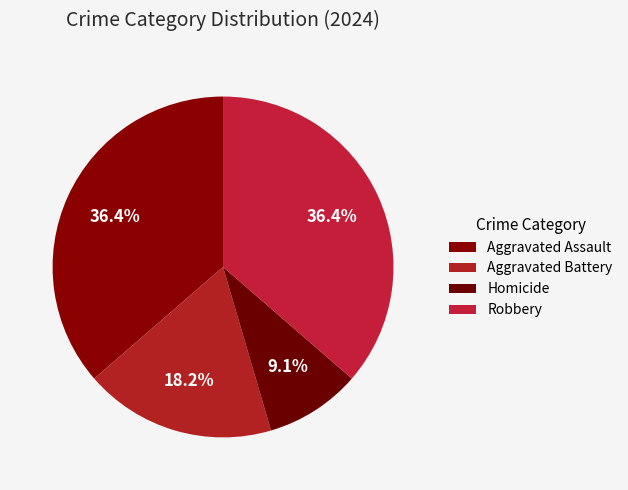

Count the number of slices in the pie.

4